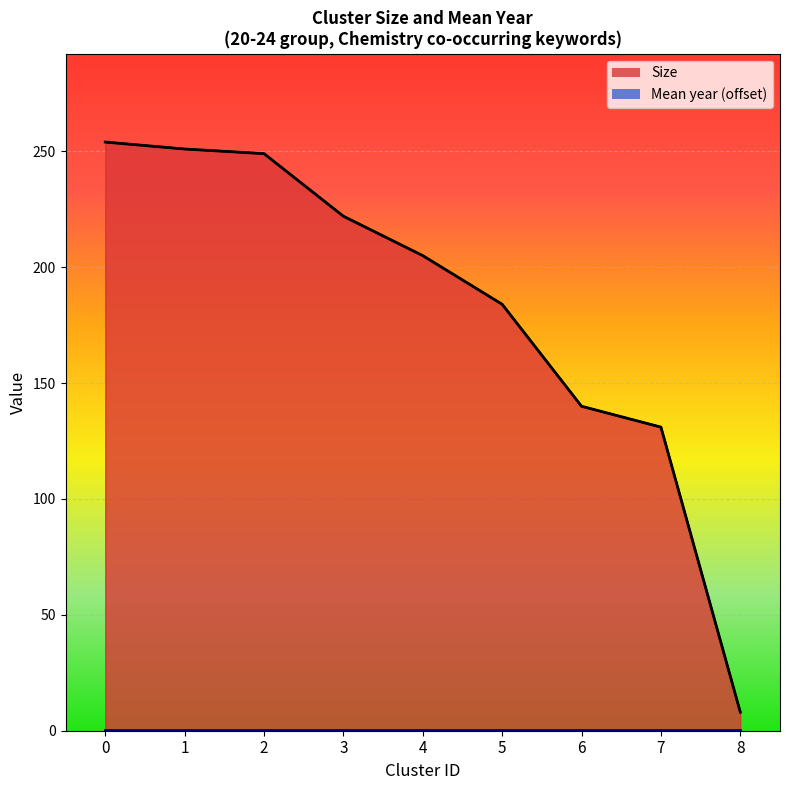

What is the value of the 7th point from the left?

140